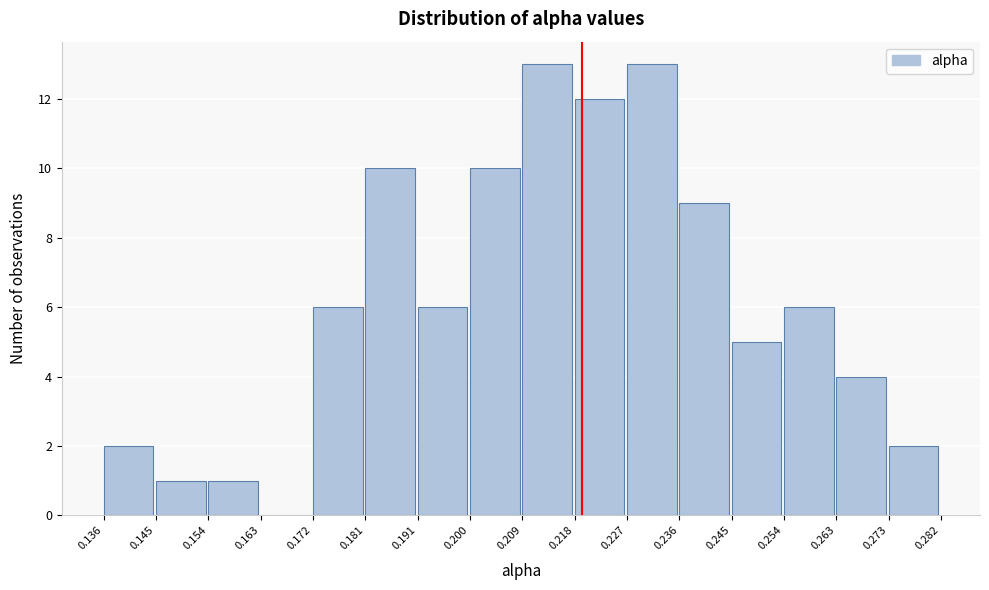

Reading left to right, transcribe this chart: for each bar, give the range it covers on the x-axis and its height. The values are not printed on the chart, so give them approximately, as read against the axis.

0.136 to 0.145: 2
0.145 to 0.154: 1
0.154 to 0.163: 1
0.163 to 0.172: 0
0.172 to 0.181: 6
0.181 to 0.191: 10
0.191 to 0.200: 6
0.200 to 0.209: 10
0.209 to 0.218: 13
0.218 to 0.227: 12
0.227 to 0.236: 13
0.236 to 0.245: 9
0.245 to 0.254: 5
0.254 to 0.263: 6
0.263 to 0.273: 4
0.273 to 0.282: 2